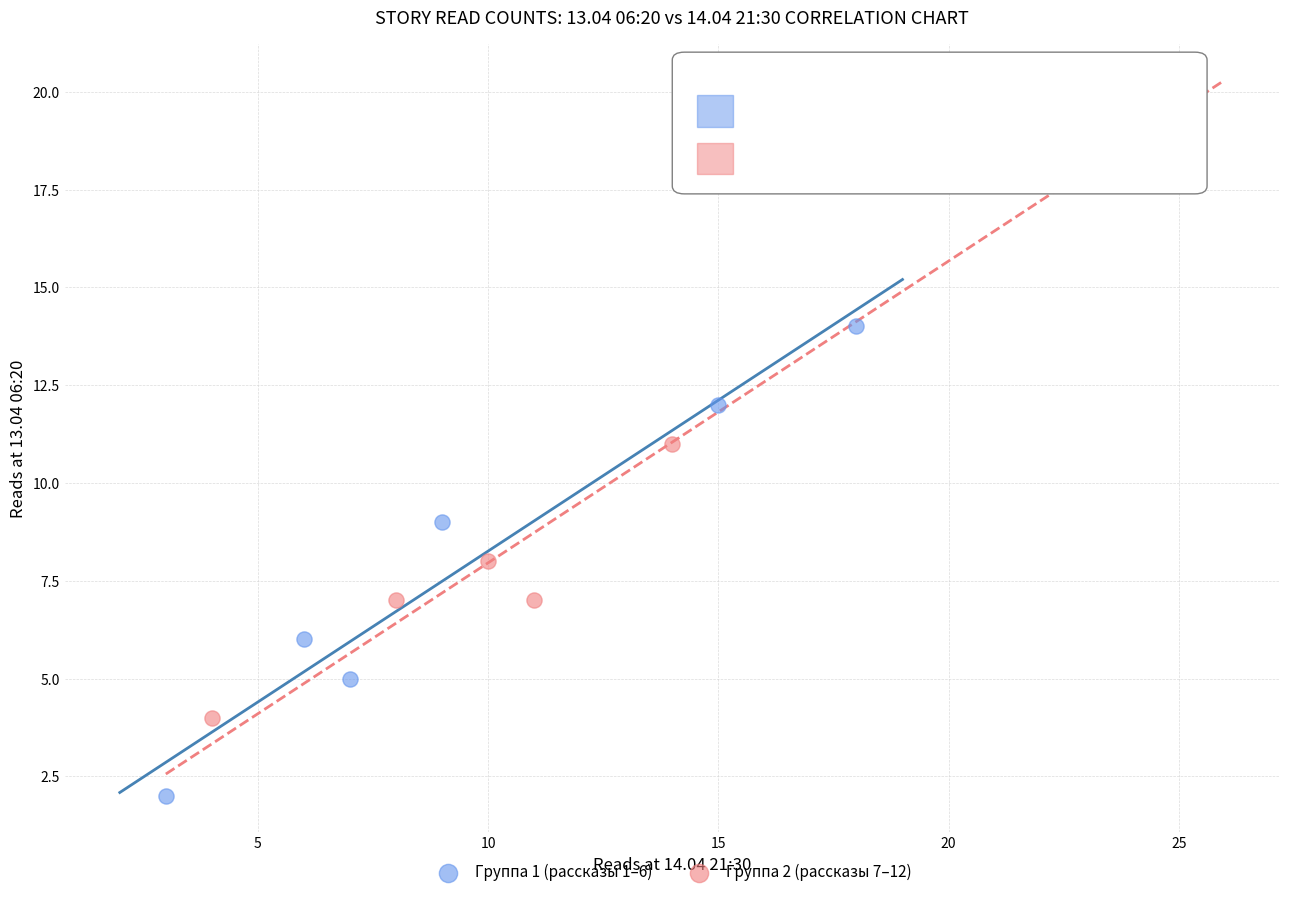

Which series has the widest spread of Y values?

Группа 2 (рассказы 7–12)